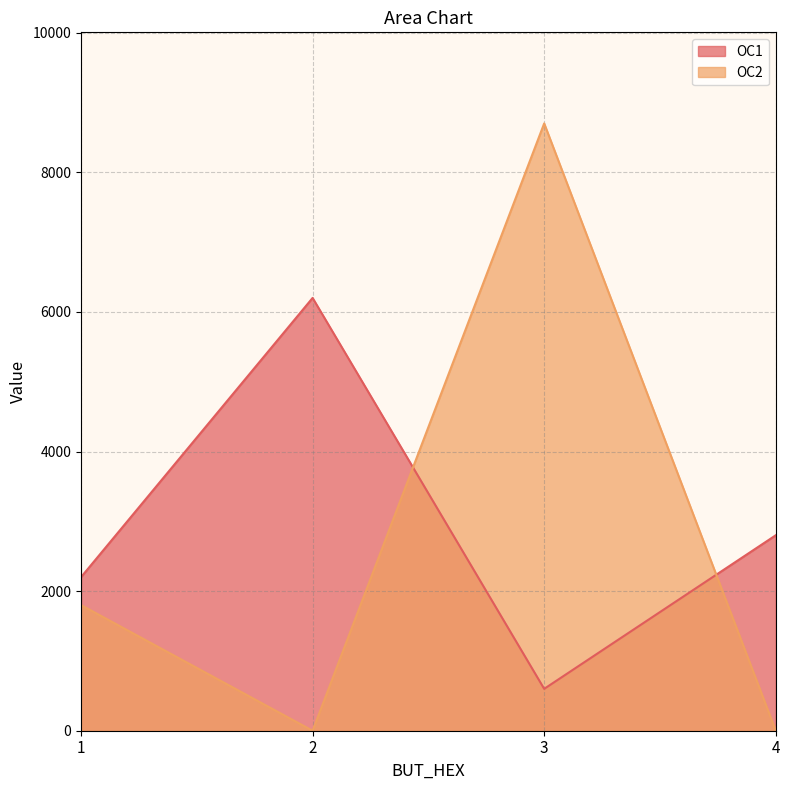

Is it true that OC1 equals 3155 at 2?

False